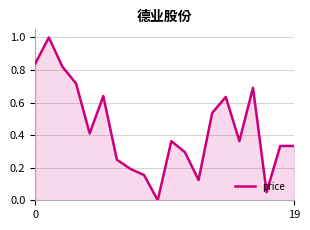

What is the difference between the maximum and minimum values?

1.0